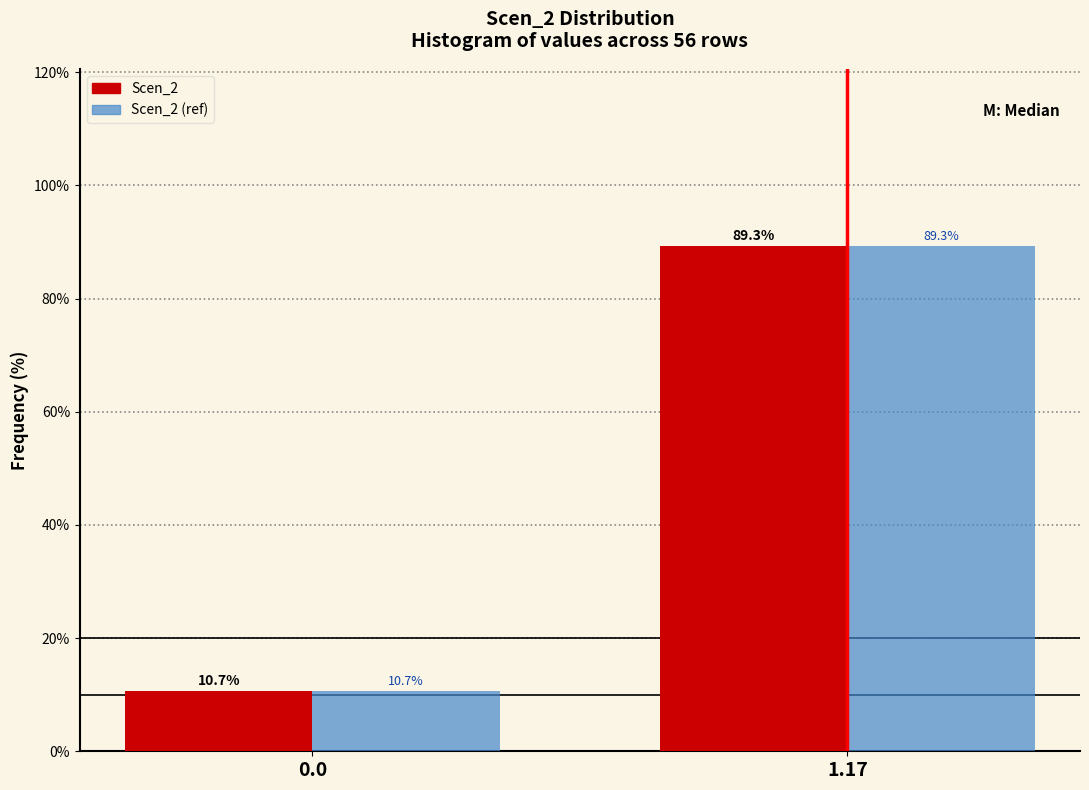

Reading left to right, transcribe all the data shown in this chart.

Scen_2: 10.7	89.3
Scen_2 (ref): 10.7	89.3